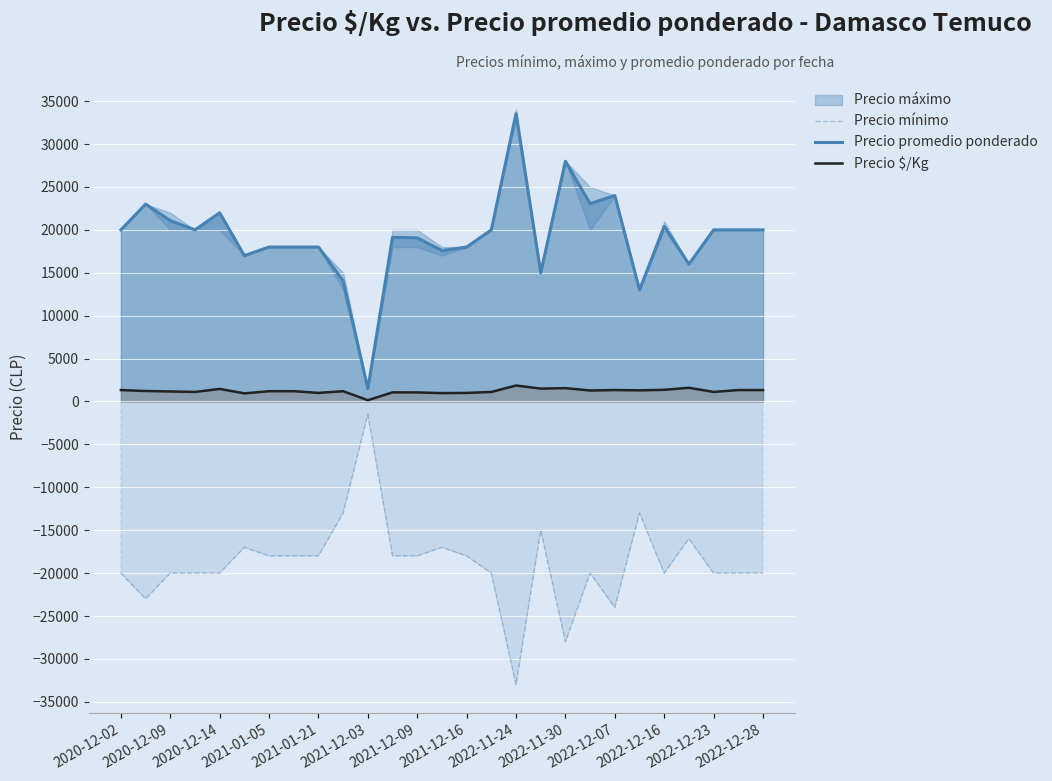

At which label does Precio mínimo reach its peak?

2021-12-03